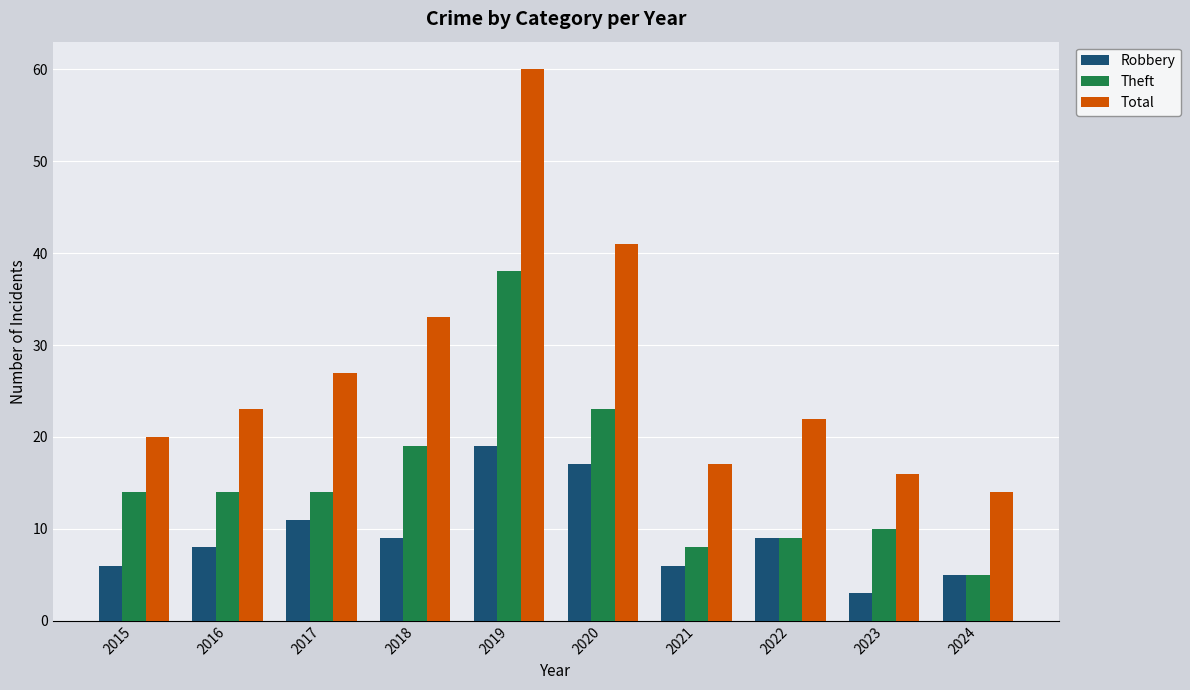

What is the difference between the highest and lowest values at 2023?

13